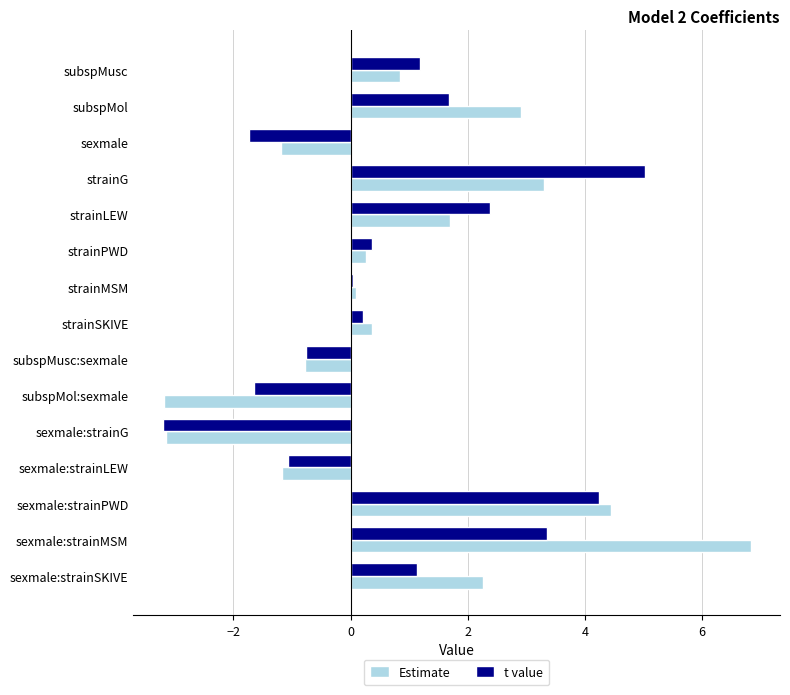

Where is t value nearest to the value 0?

strainMSM